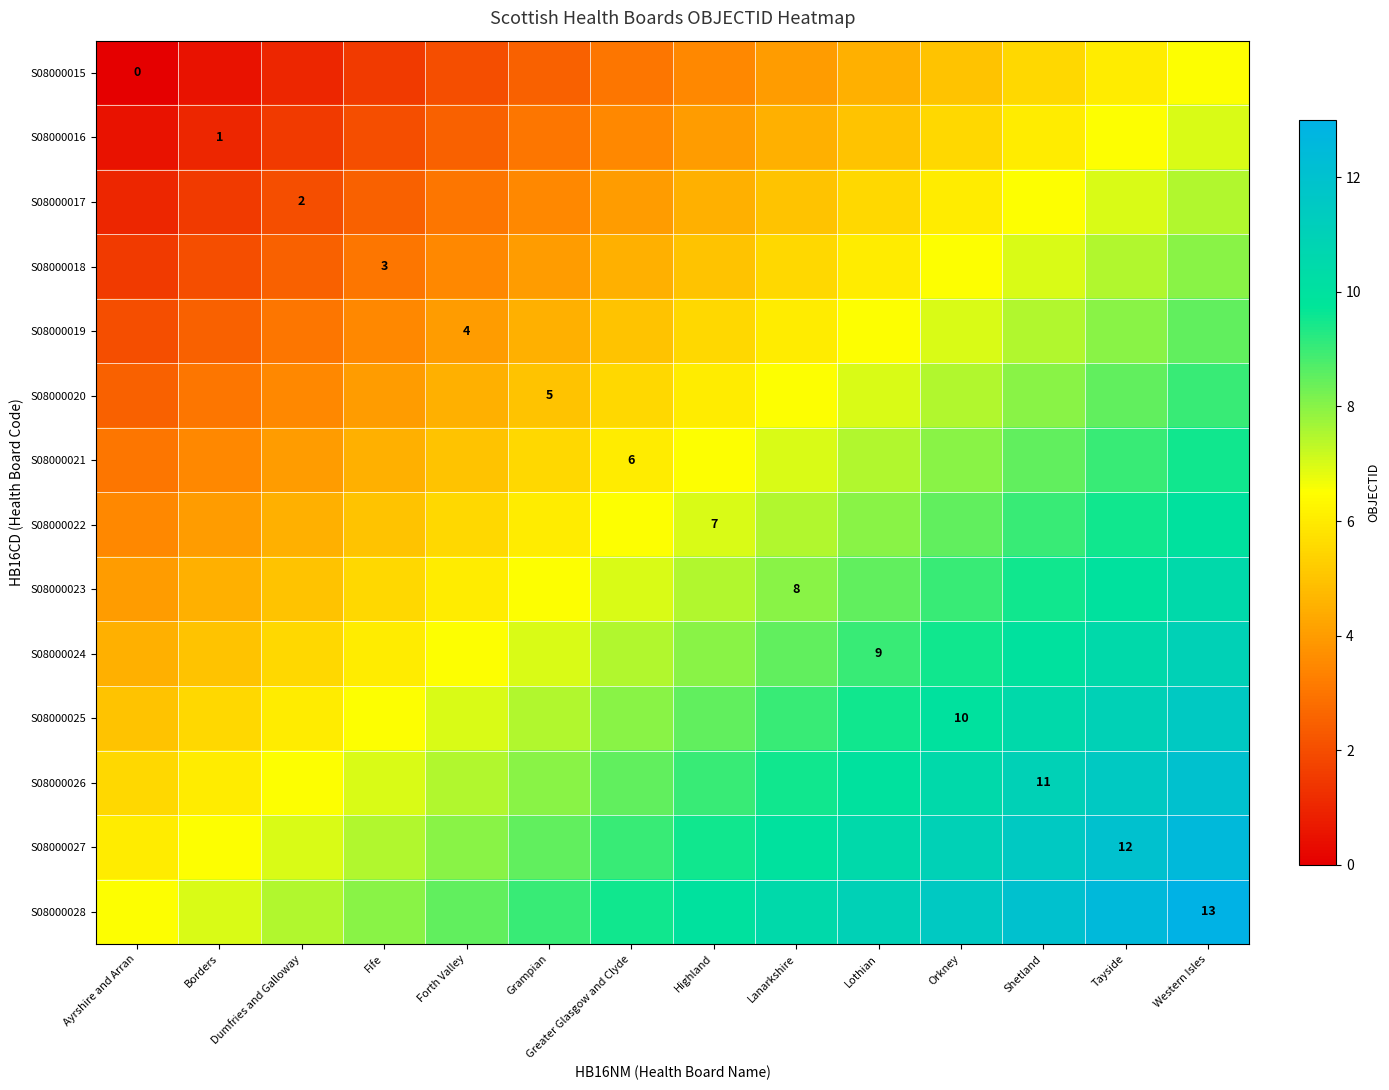

At how many categories does at least one series exceed 6?

14